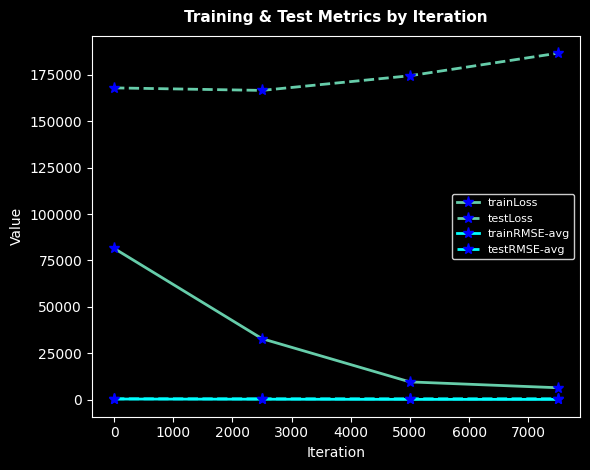

Which series has the largest range (max minus min)?

trainLoss